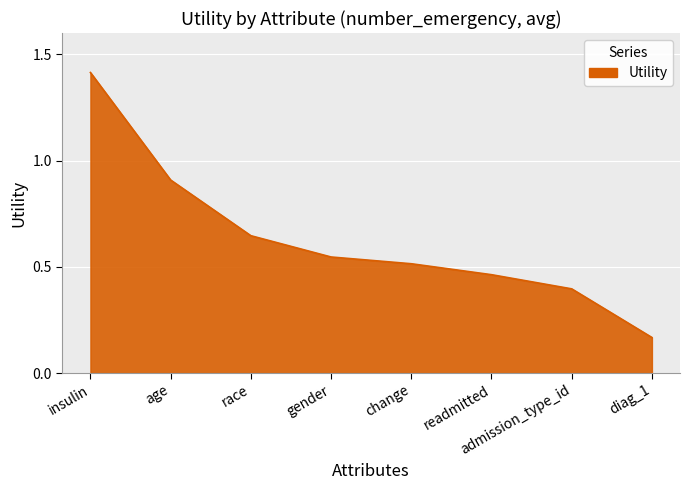

What is the difference between the values at diag_1 and change?

0.3